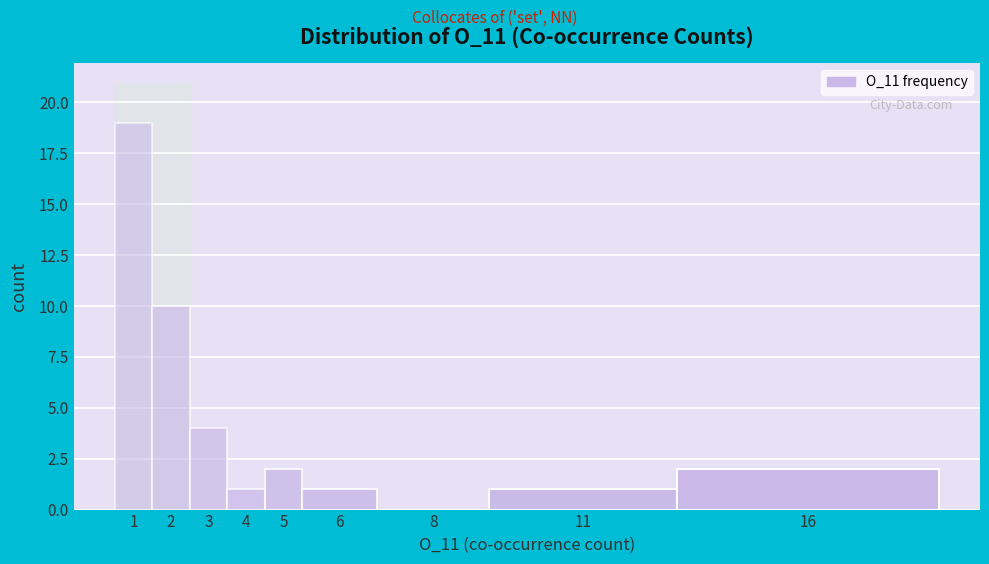

Reading left to right, list all the values displayed in this chart.

1=19	2=10	3=4	4=1	5=2	6=1	8=0	11=1	16=2